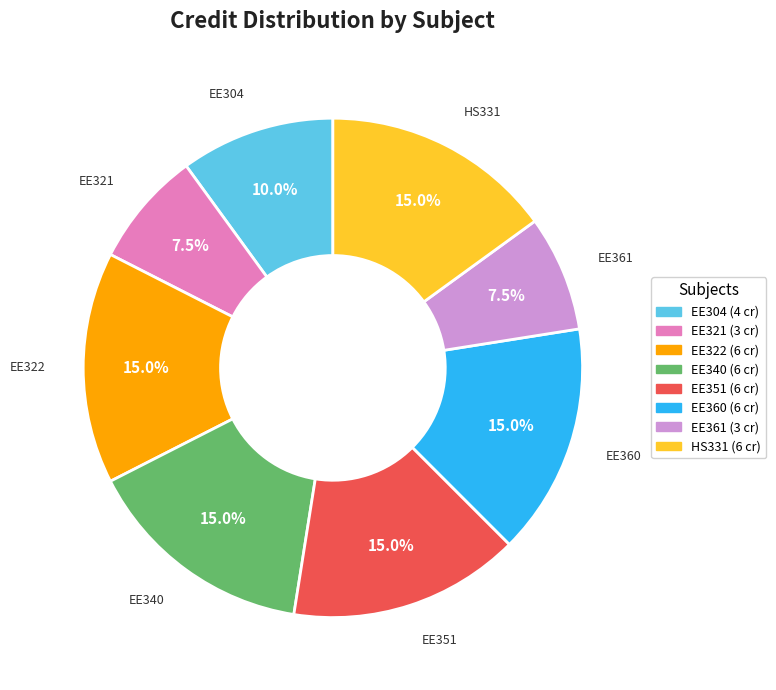

What is the ratio of the value at EE322 to the value at EE351?

1.0